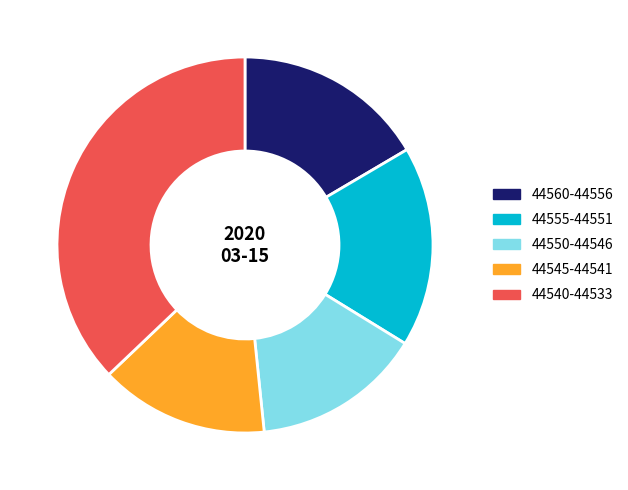

Is the sum of 44560-44556 and 44550-44546 greater than half?

No